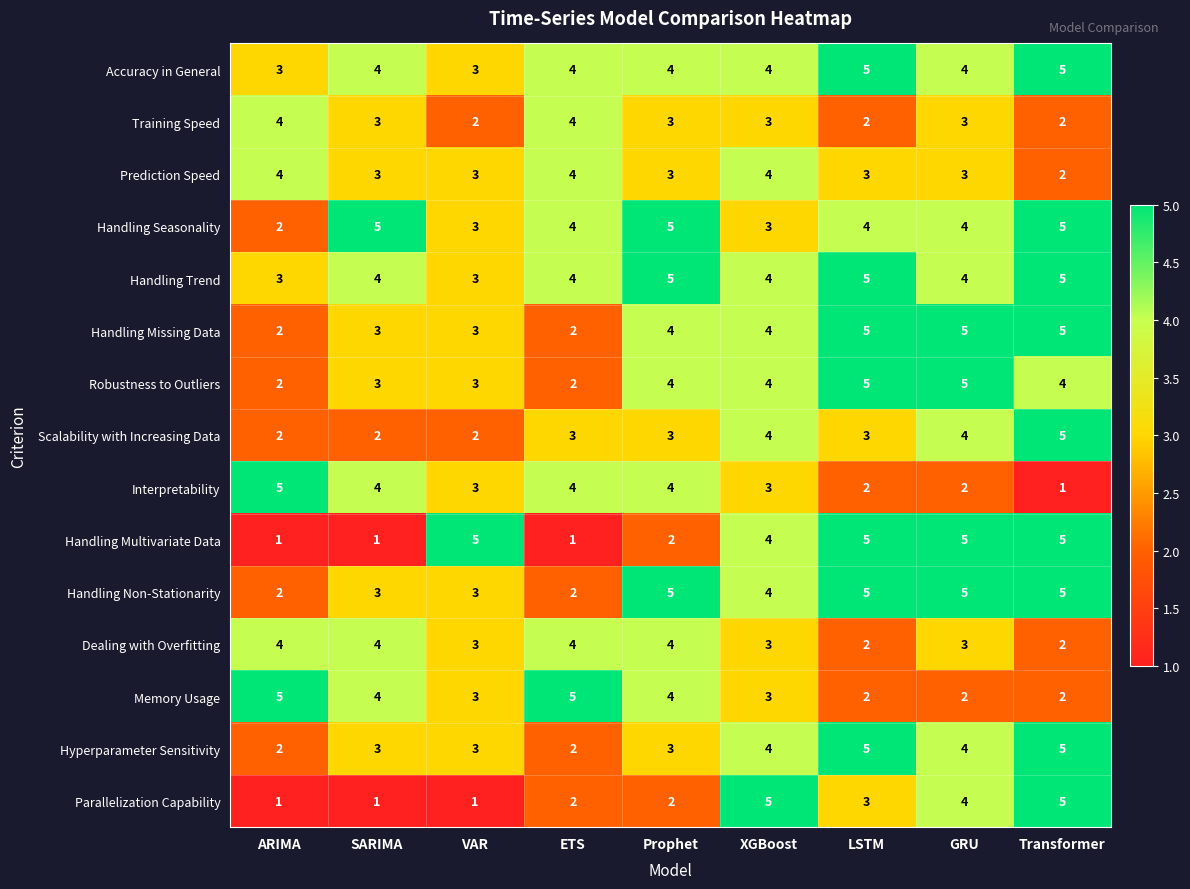

Which series has the largest total across all categories?

Handling Trend